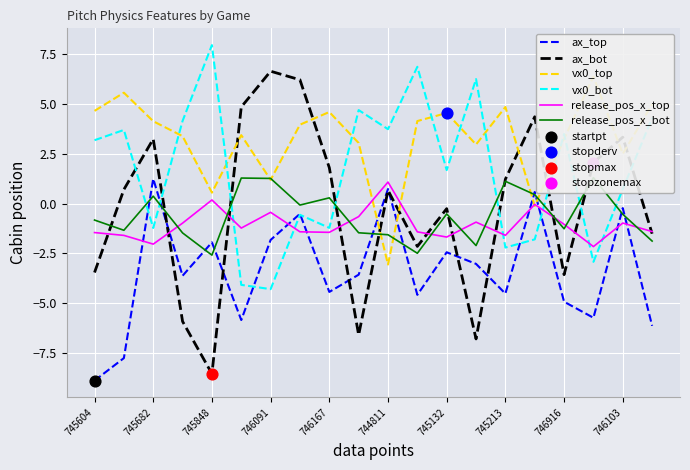

Which series reaches the maximum Y coordinate?

vx0_bot